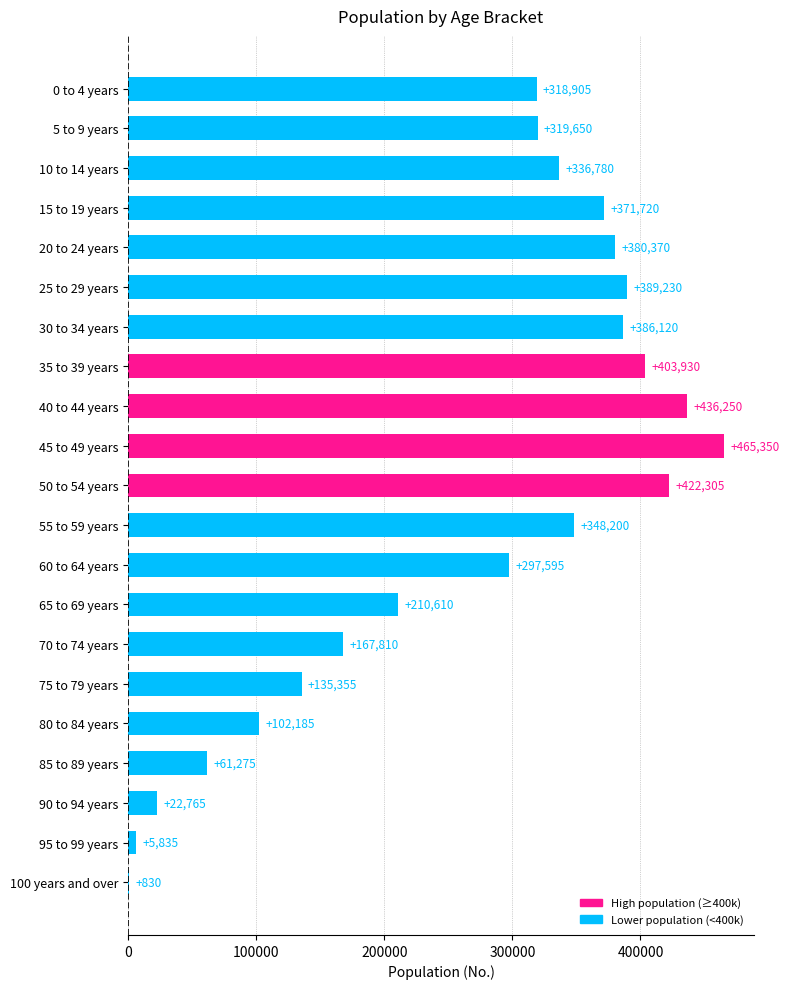

Between 85 to 89 years and 0 to 4 years, which is larger?

0 to 4 years